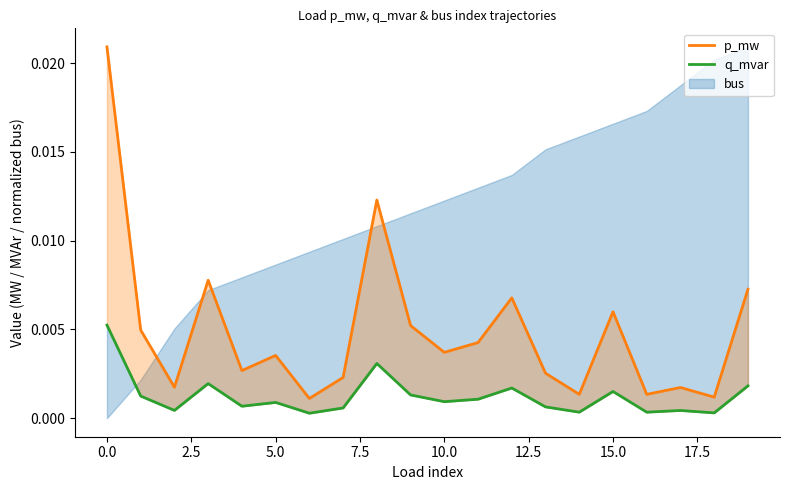

True or false: p_mw has a value of 0.0 at 14.

True